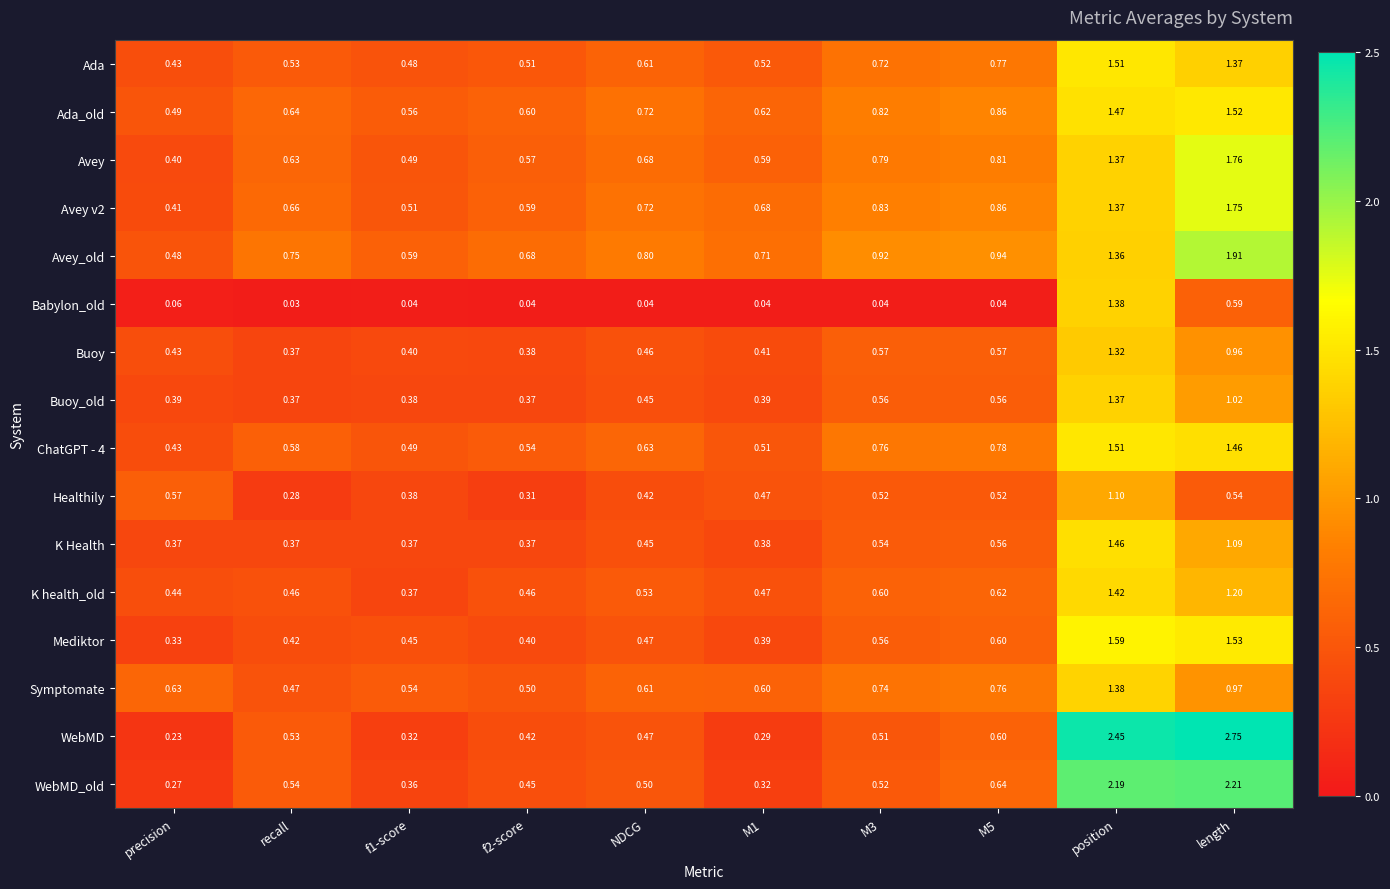

Which series changed the most between f2-score and length?

WebMD